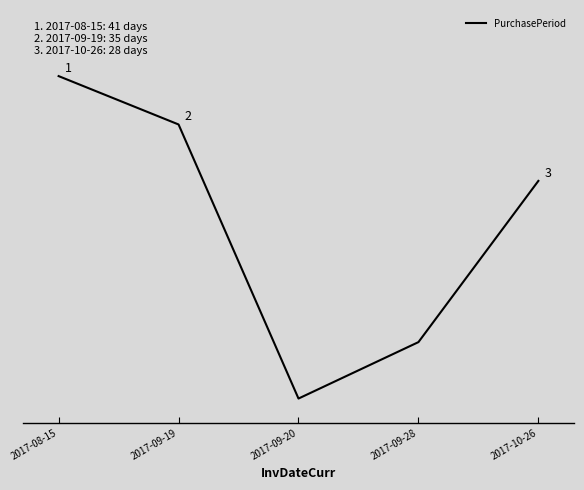

Where does the data first go above 28?

2017-08-15